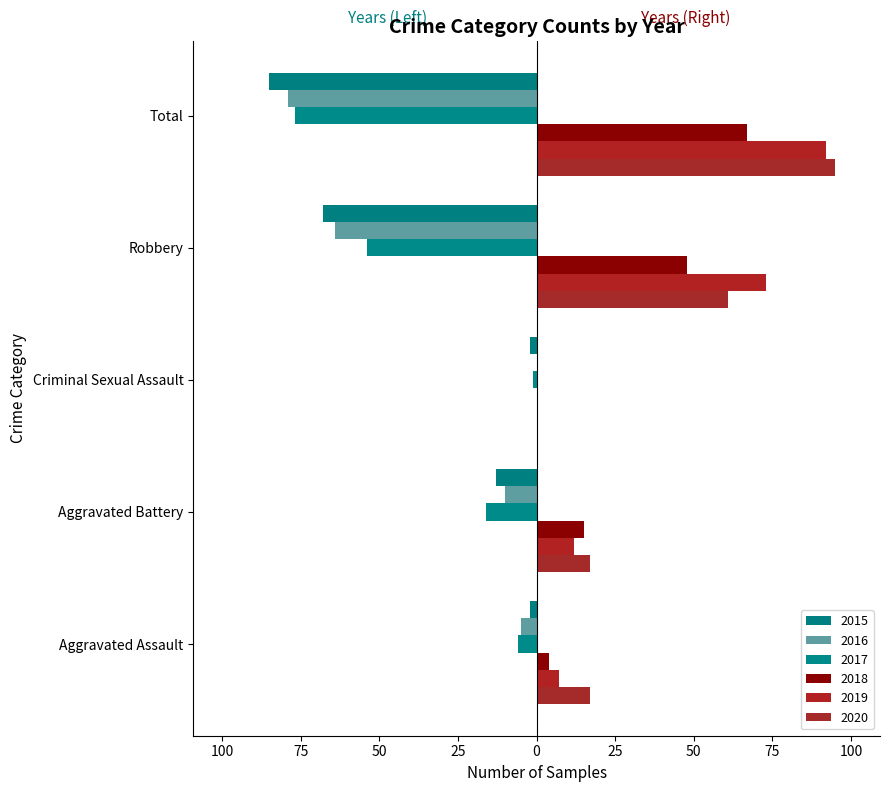

What are all the series names shown in the legend?

2015, 2016, 2017, 2018, 2019, 2020